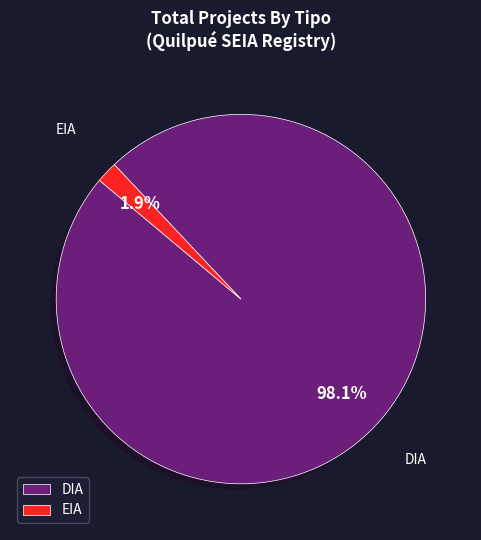

To the nearest percent, what is the difference between the largest and smallest slice percentages?

96%